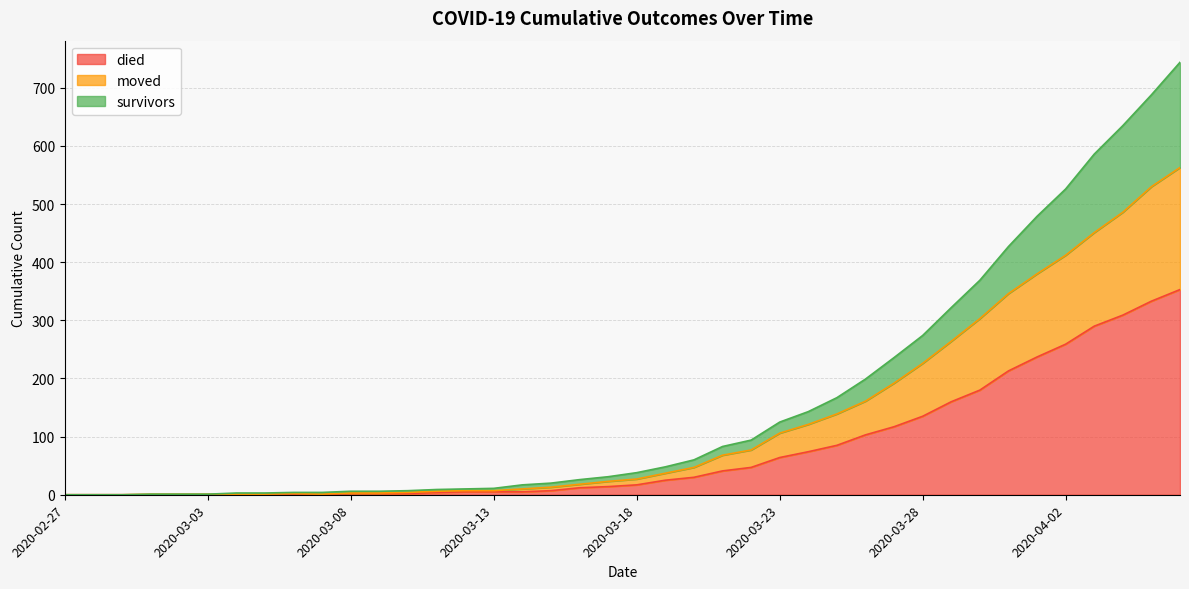

Is the value of died at 2020-03-09 greater than the value of moved at 2020-03-02?

Yes